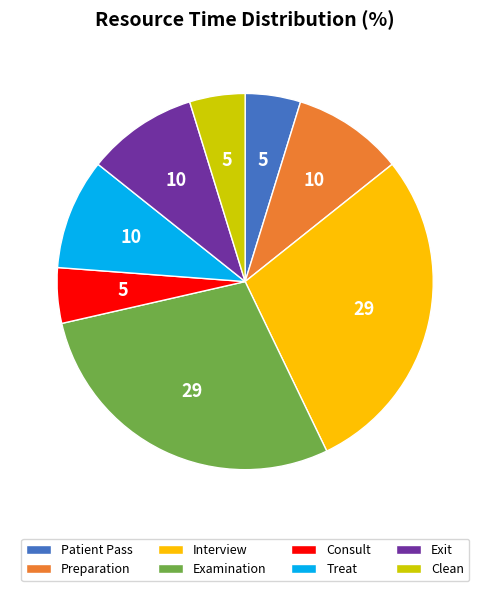

How many segments does this pie chart have?

8